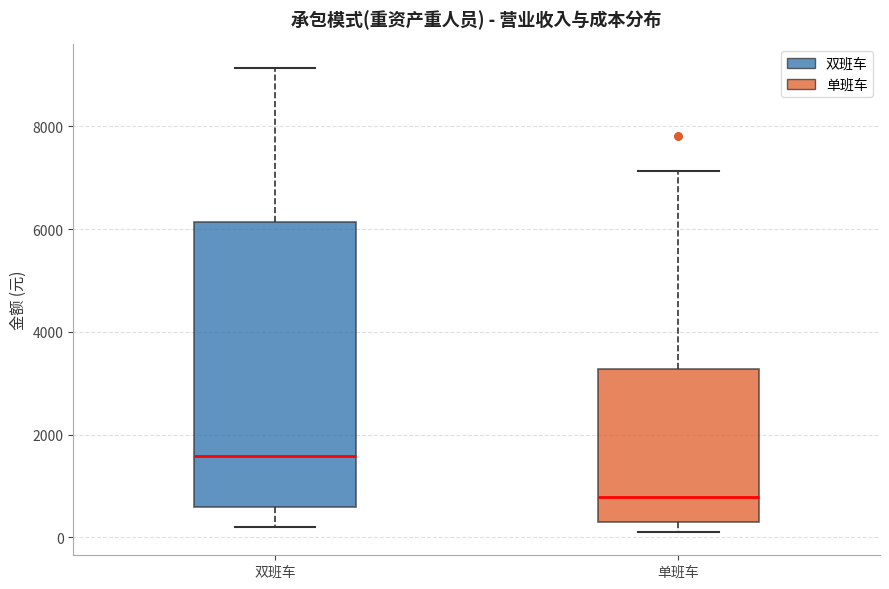

Where is the upper edge of the box for 双班车 on the y-axis? The values are not printed on the chart, so give them approximately, as read against the axis.

6200